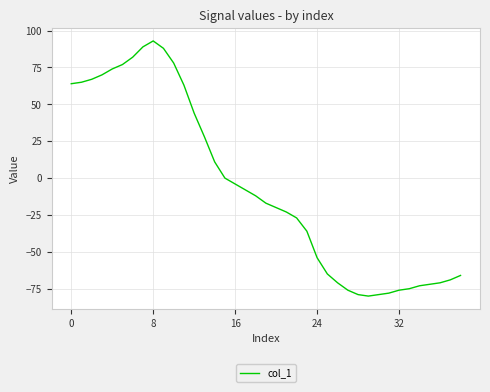

What is the greatest value displayed?

93